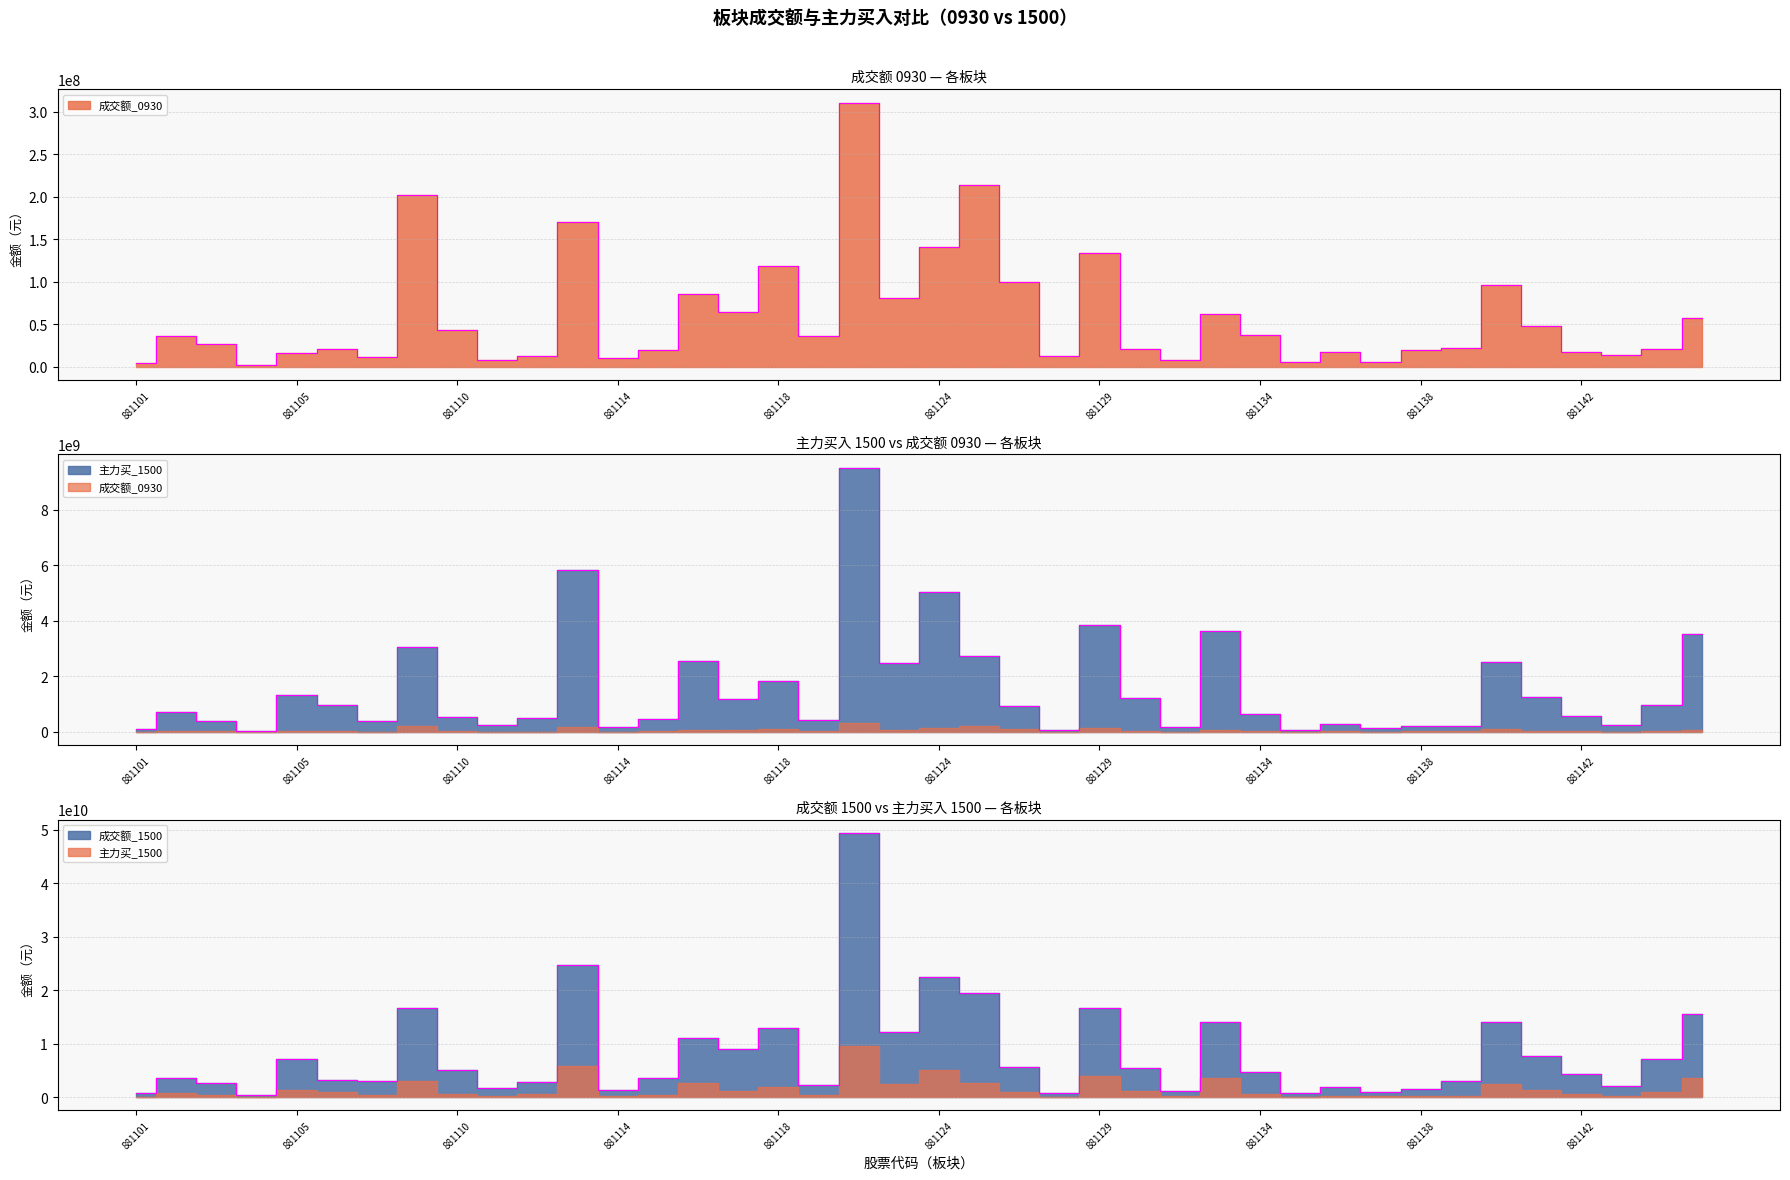

Is it true that 成交额_1500 equals 19474962009 at 881126?

True